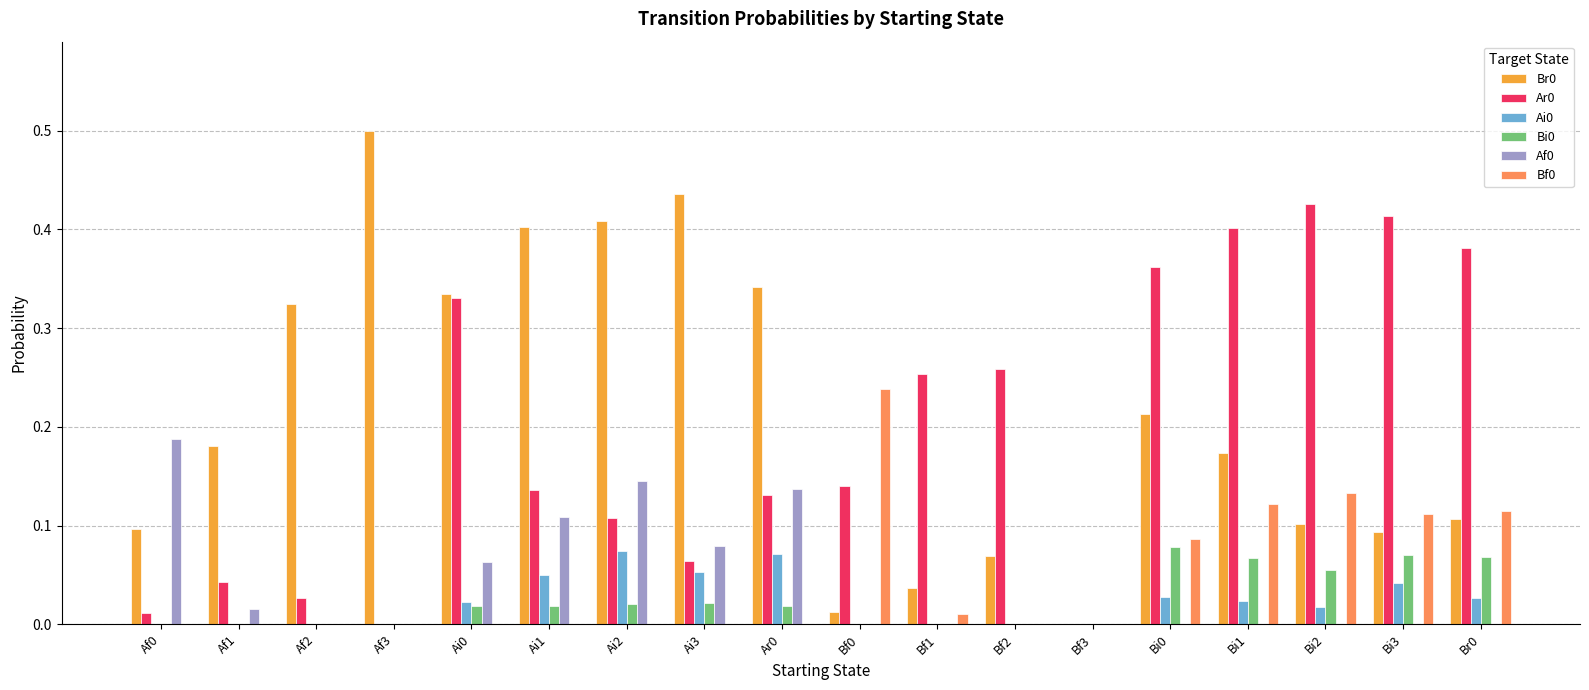

At which category does the chart reach its peak across all series?

Af3